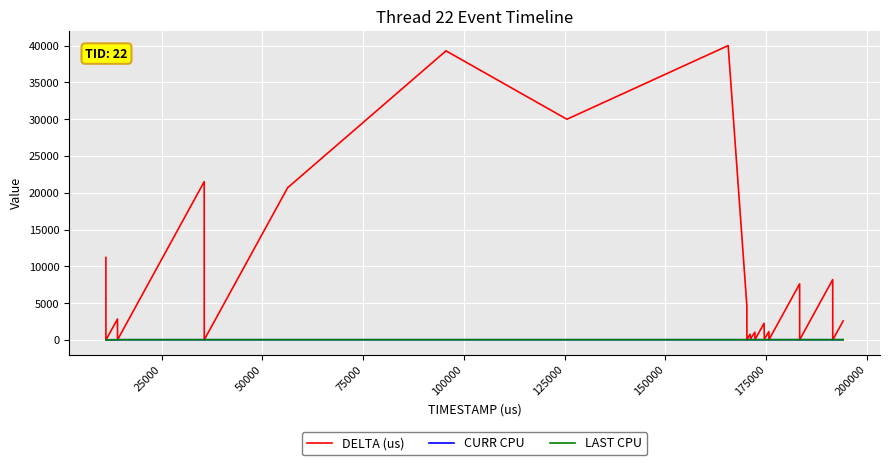

Which series has the largest range (max minus min)?

DELTA (us)